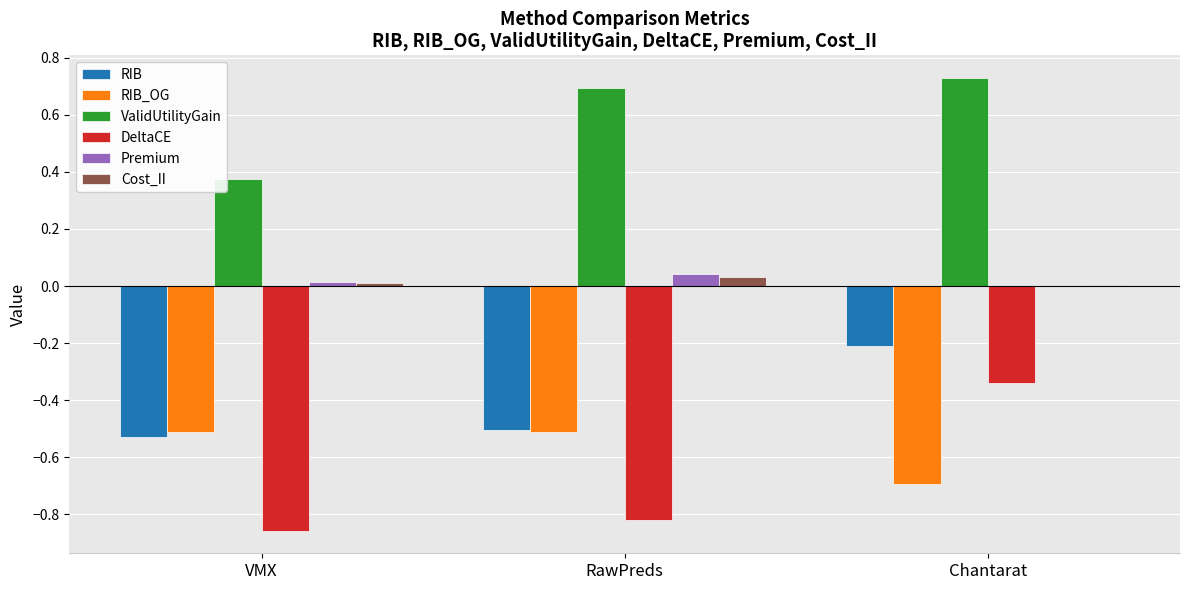

Is the value of RIB_OG at VMX greater than the value of Cost_II at Chantarat?

No